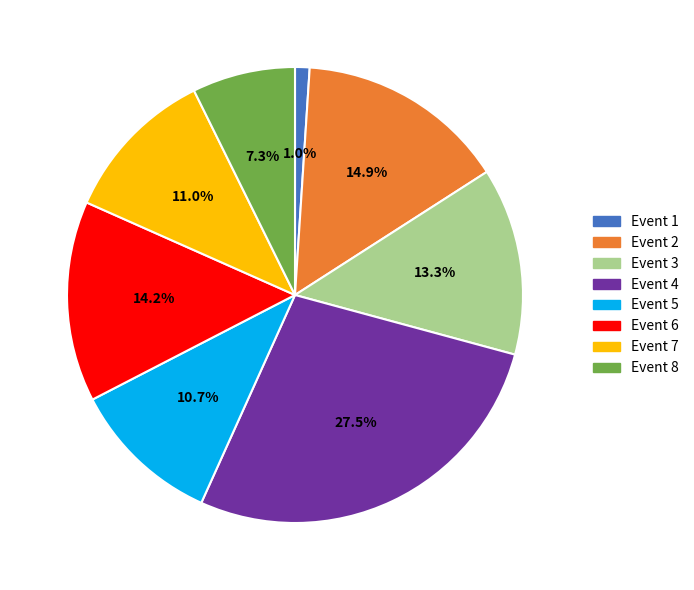

Which category has the smallest portion of the pie?

Event 1